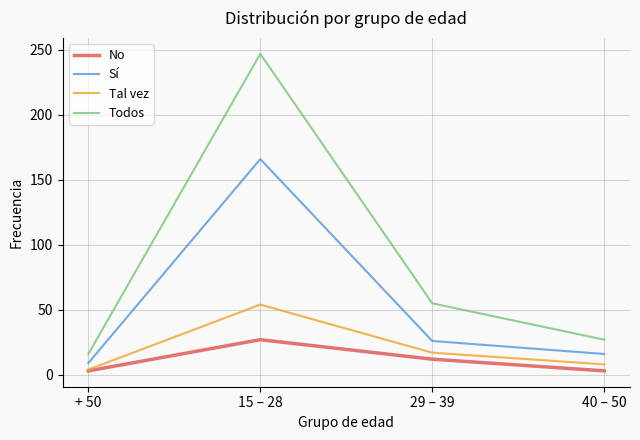

What is the sum of all Sí values?

217